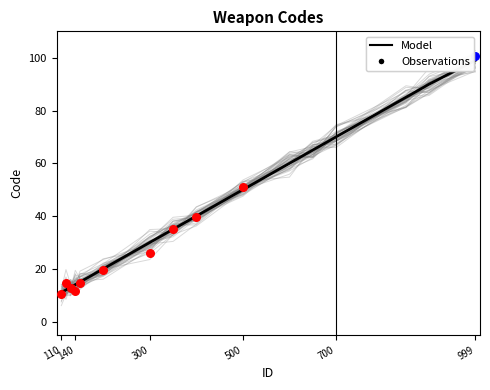

Which has a higher value, 400 or 120?

400